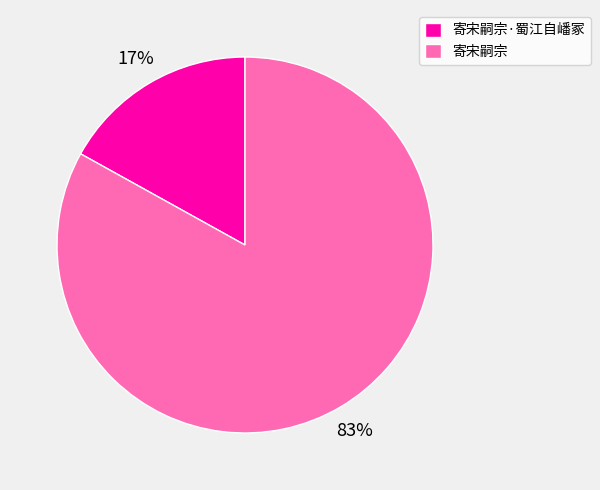

Approximately how many times larger is the value at 寄宋嗣宗 compared to 寄宋嗣宗·蜀江自嶓冢?

4.9